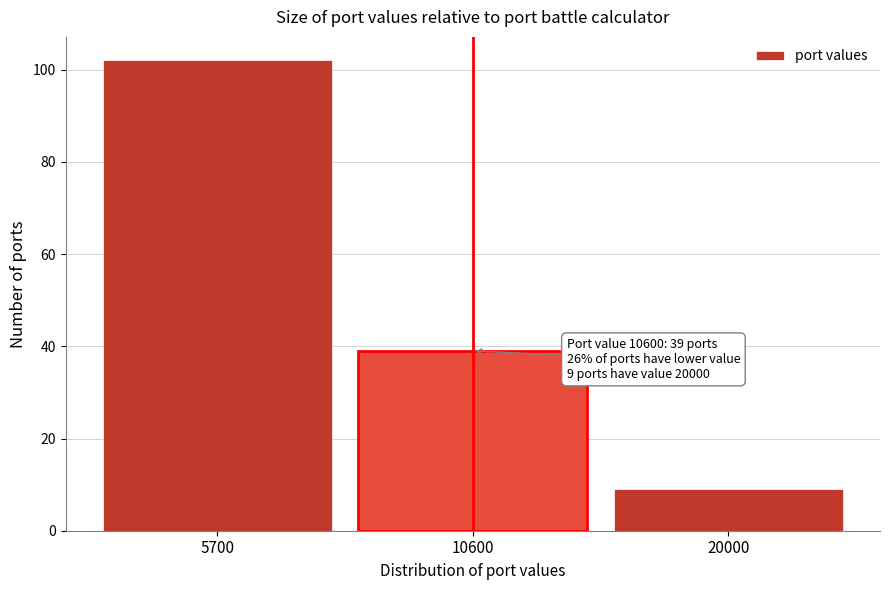

Reading left to right, extract all data points from this chart.

102	39	9